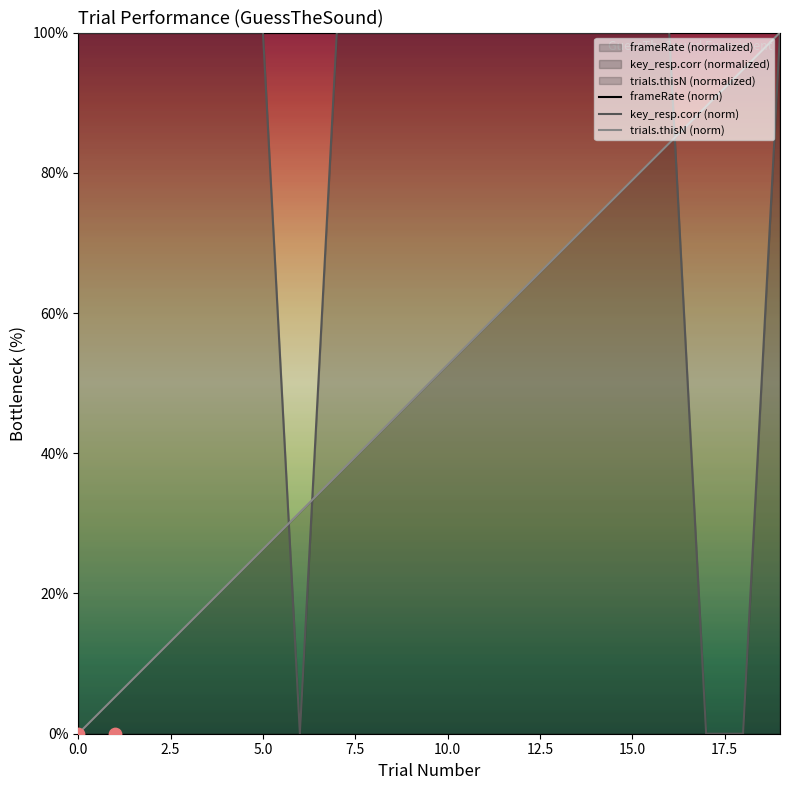

At which category is the sum across all series the highest?

19